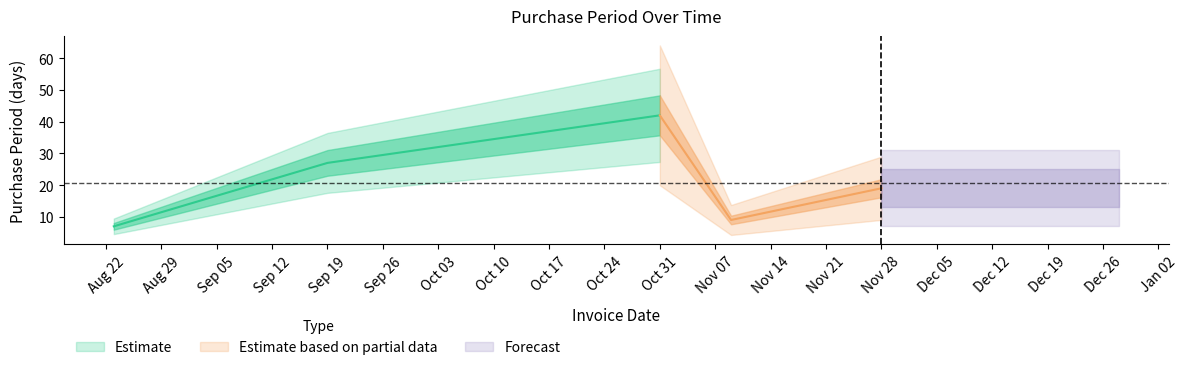

True or false: the data has more than 0 interior local peaks.

True